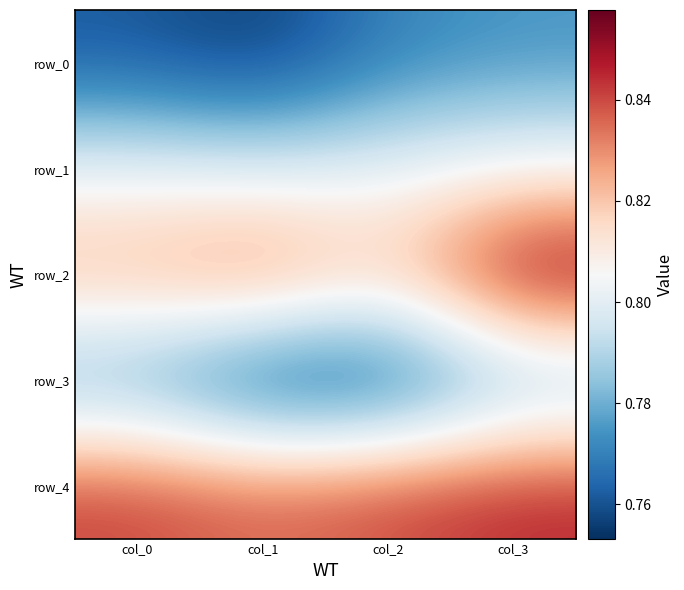

Which series has the largest total across all categories?

row_4